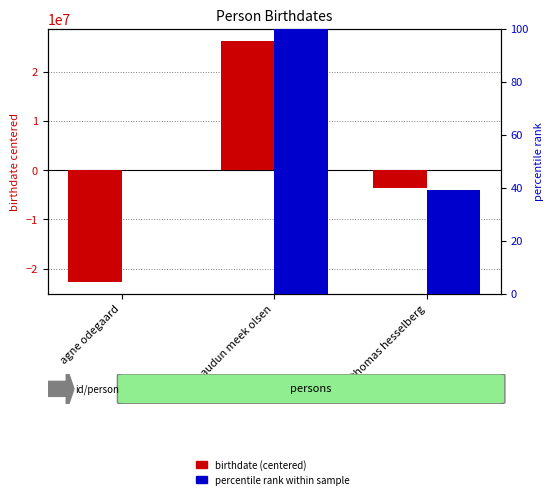

How many bars are there in total?

6